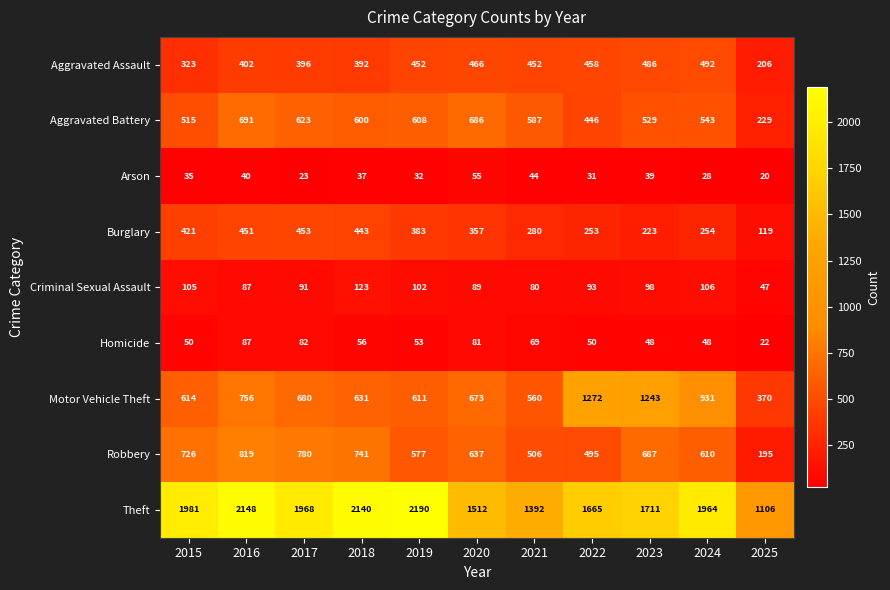

The value of Motor Vehicle Theft at 2016 is 756. True or false?

True